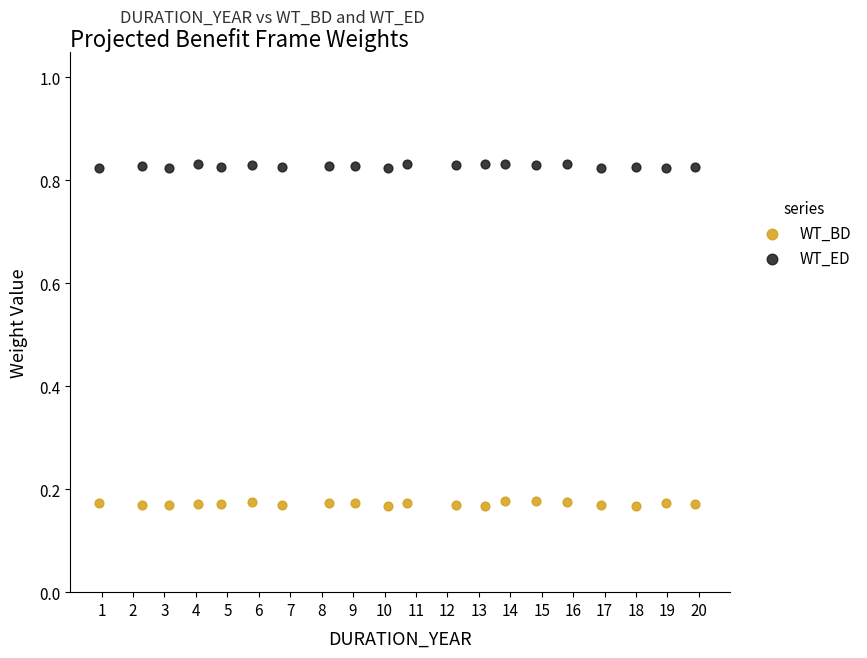

What is the X range (max minus min) for the scatter plot?

19.0